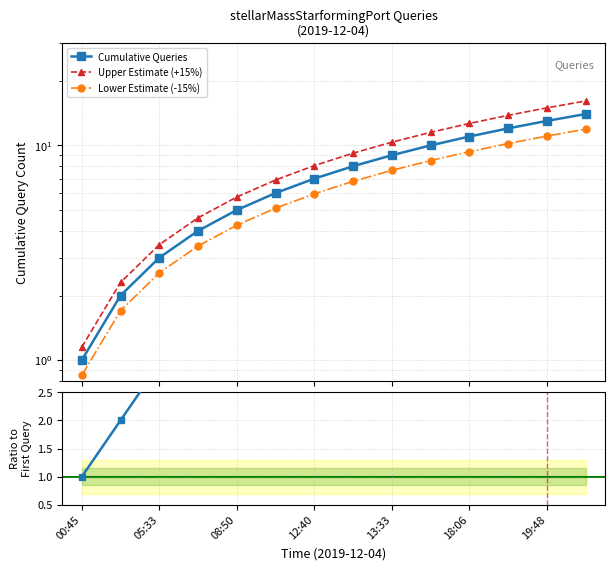

What is the value of the Cumulative Queries point at the 4th from the left?

4.0